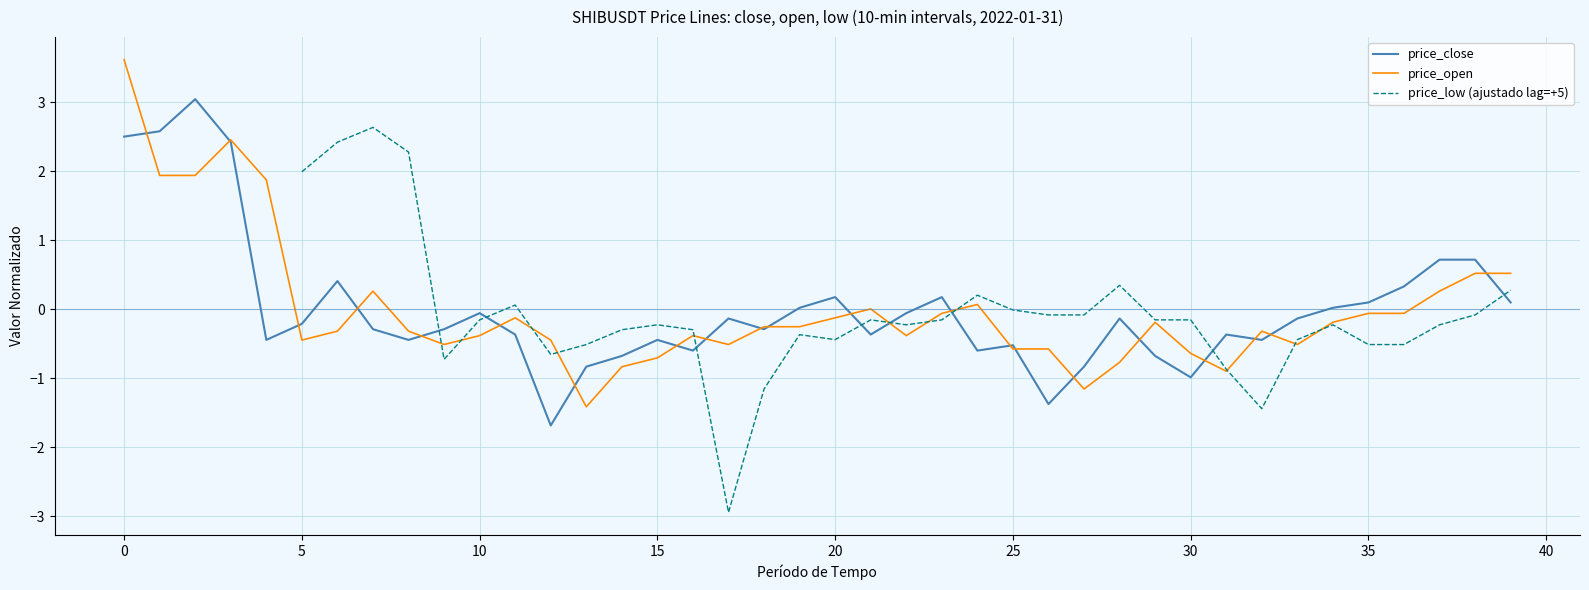

Which label corresponds to the smallest value in the chart?

17